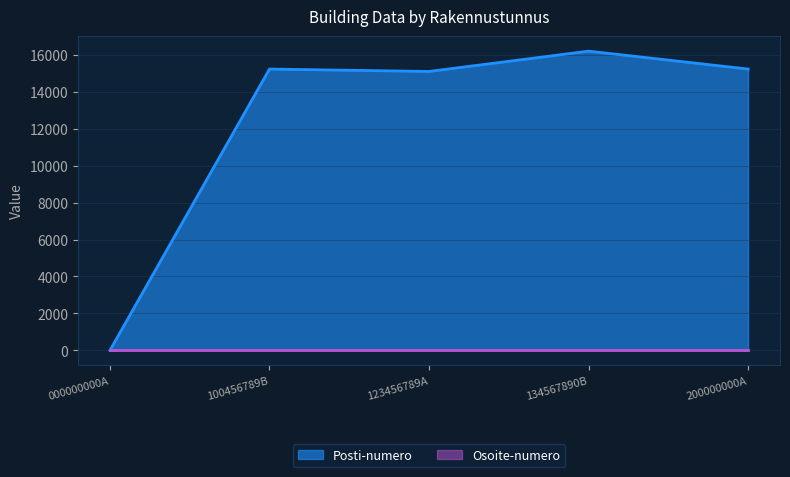

Count the number of values greater than 15230.

1